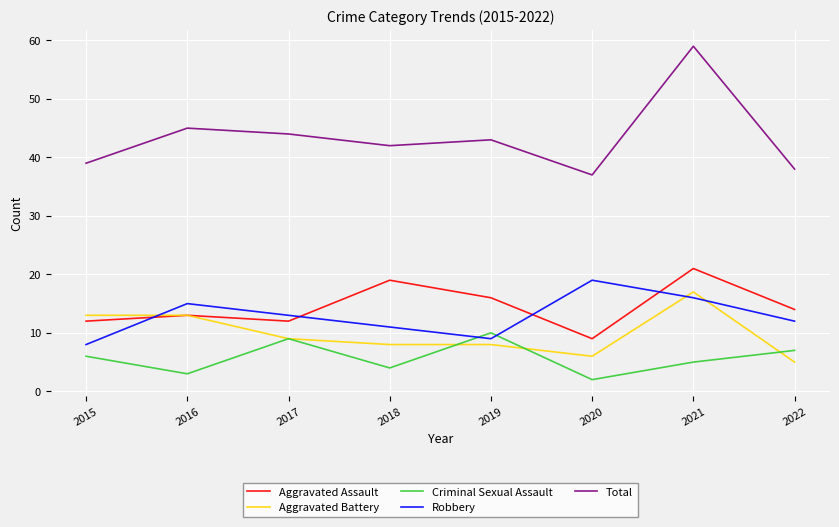

How many interior local peaks does the Criminal Sexual Assault series have?

2